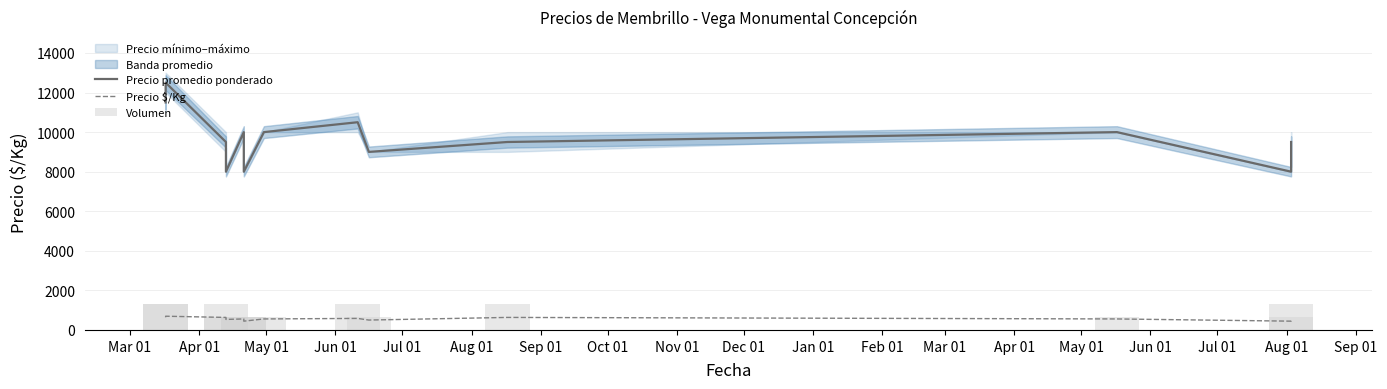

Which series has the widest spread of values?

Precio promedio ponderado